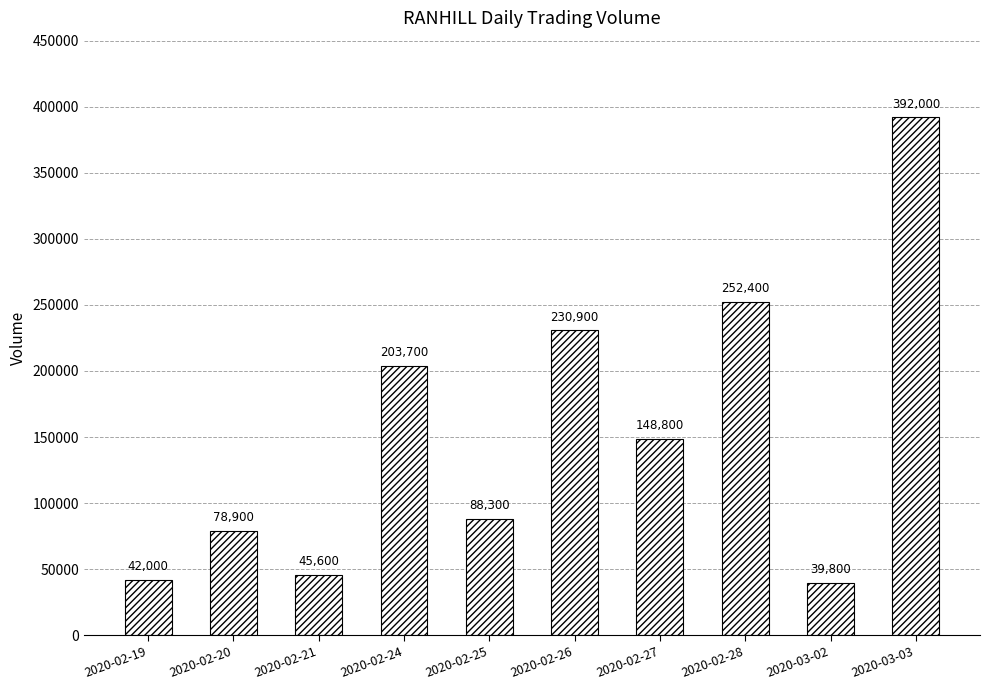

How many distinct data groups are displayed?

1